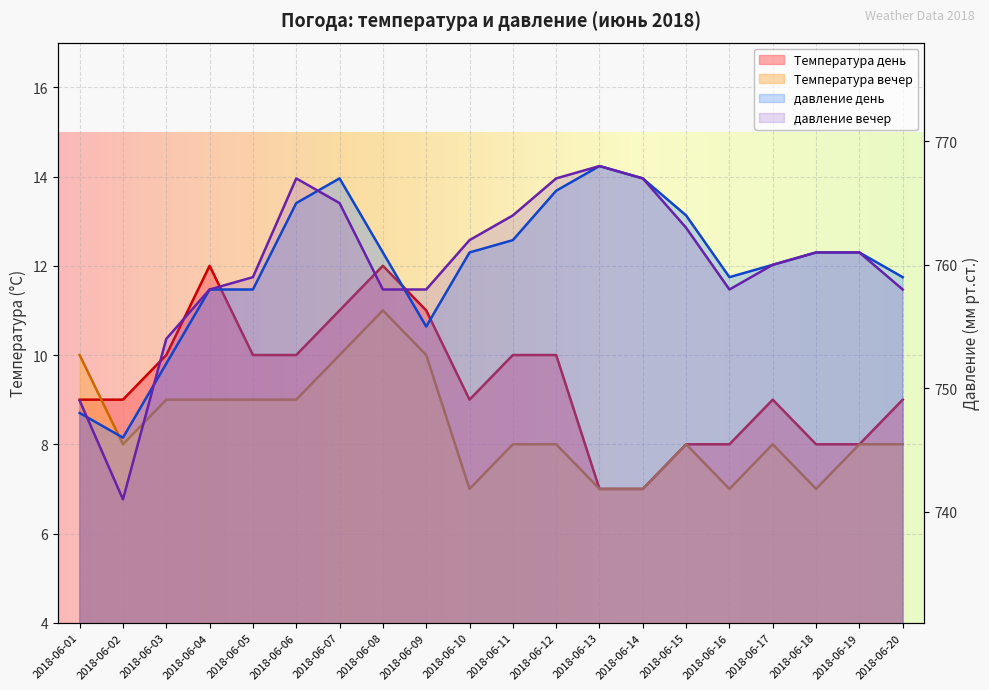

The value of давление вечер at 2018-06-10 is 174. True or false?

False